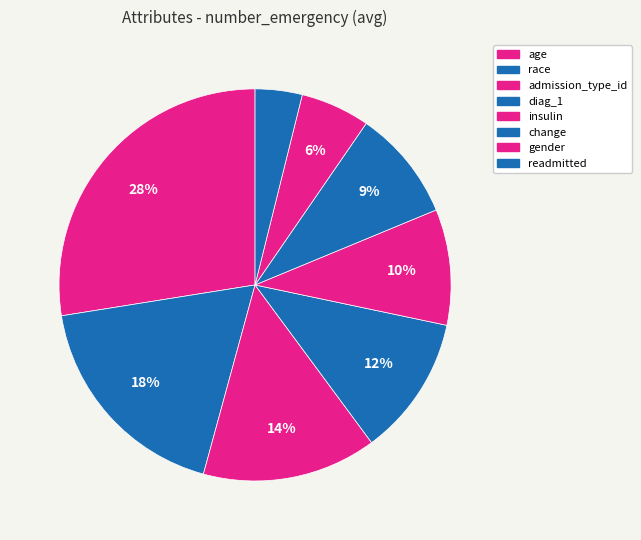

To the nearest percent, what portion does admission_type_id represent?

14%